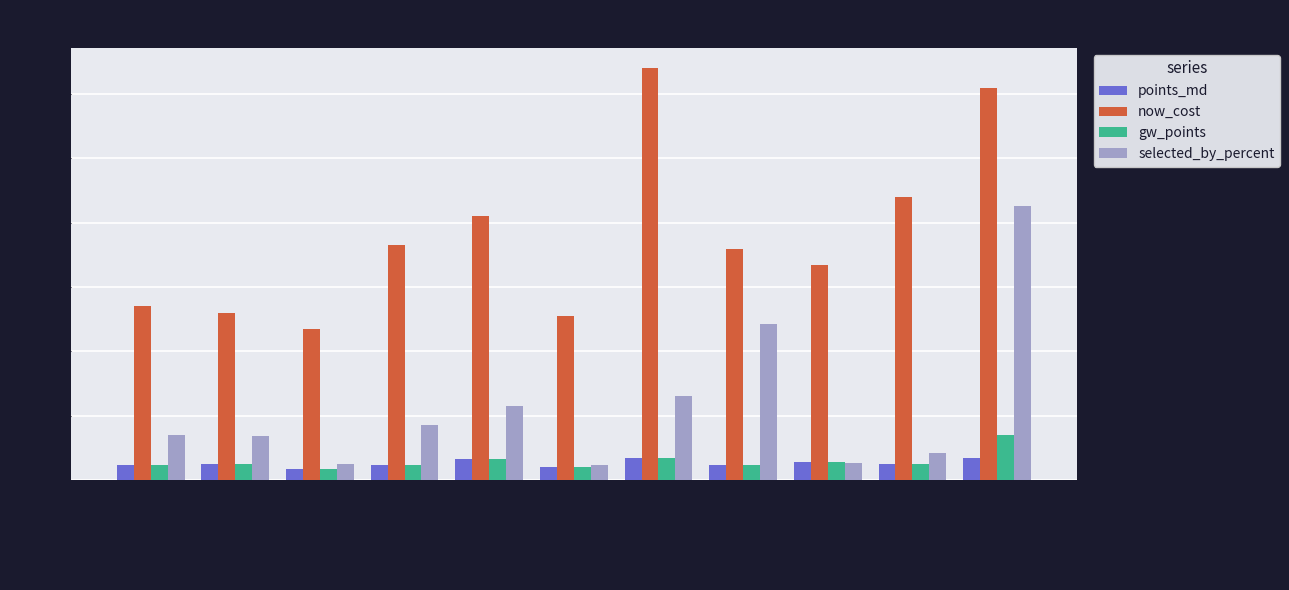

The value of gw_points at Alexander-Arnold is 4.8. True or false?

True